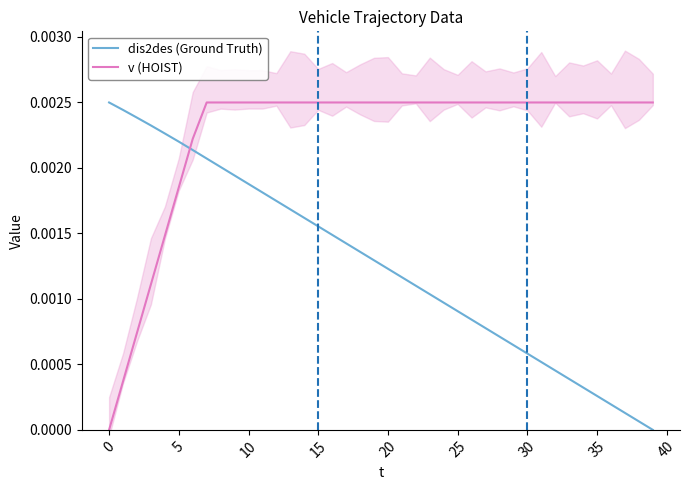

Which series ends up on top after the final intersection of dis2des (Ground Truth) and v (HOIST)?

v (HOIST)